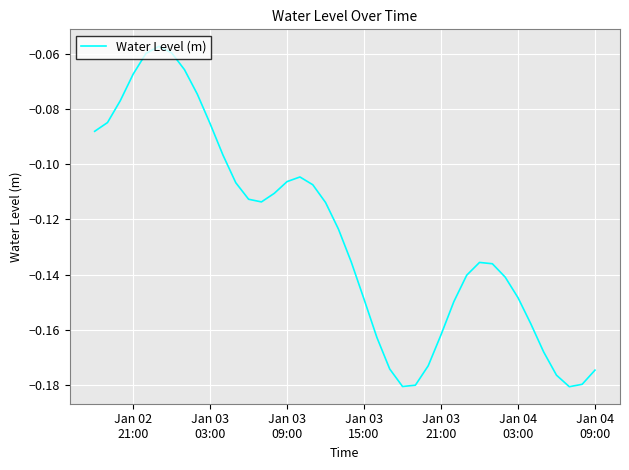

Reading left to right, what are all the values shown in this chart?

-0.1	-0.1	-0.1	-0.1	-0.1	-0.1	-0.1	-0.1	-0.1	-0.1	-0.1	-0.1	-0.1	-0.1	-0.1	-0.1	-0.1	-0.1	-0.1	-0.1	-0.1	-0.1	-0.2	-0.2	-0.2	-0.2	-0.2	-0.2	-0.1	-0.1	-0.1	-0.1	-0.1	-0.1	-0.2	-0.2	-0.2	-0.2	-0.2	-0.2